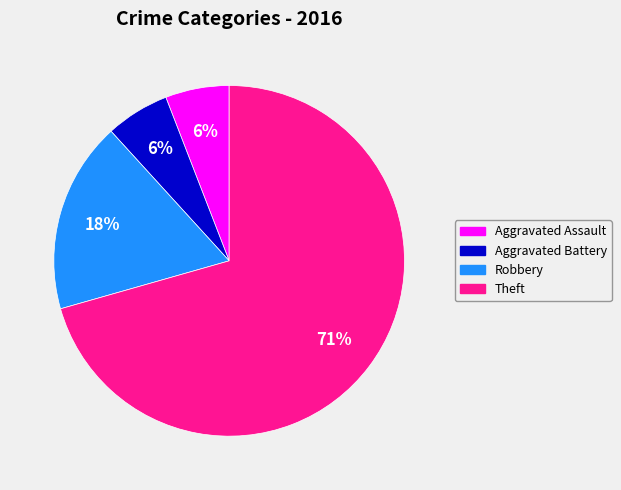

To the nearest percent, what is the average slice percentage?

25%